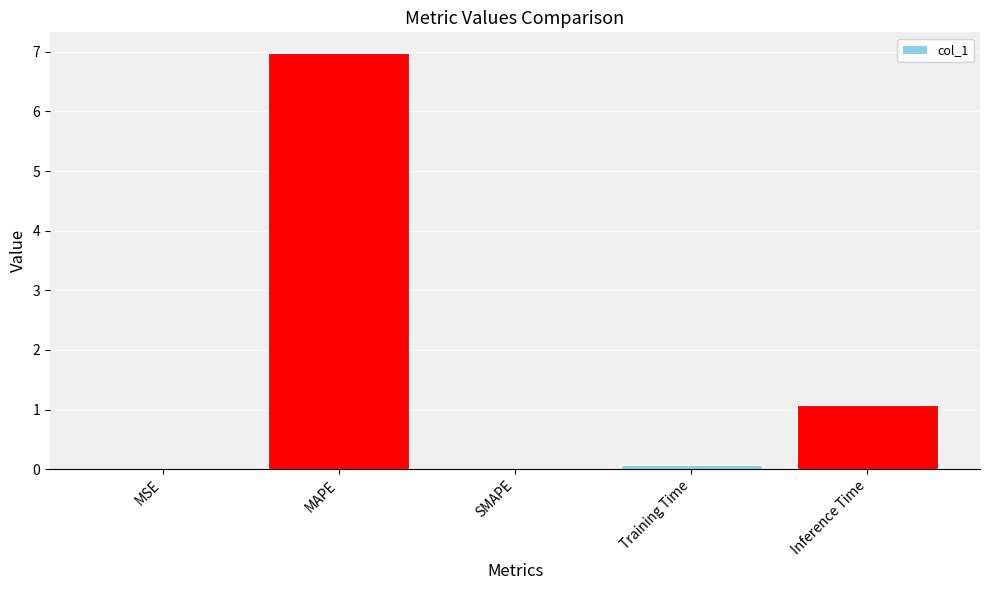

True or false: the data shows 1.1 at Inference Time.

True